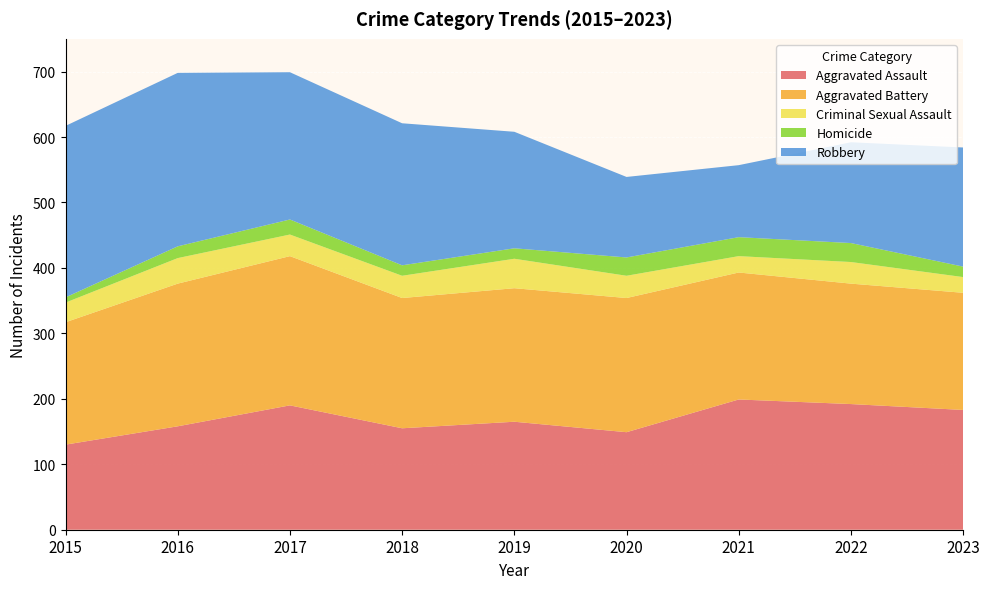

Reading right to left, what are all the values shown in this chart?

Aggravated Assault: 183	192	199	149	165	155	190	158	130
Aggravated Battery: 179	184	194	205	204	199	228	218	187
Criminal Sexual Assault: 24	33	25	34	45	34	33	39	30
Homicide: 16	29	29	28	16	16	23	18	8
Robbery: 182	154	110	123	178	217	225	265	262